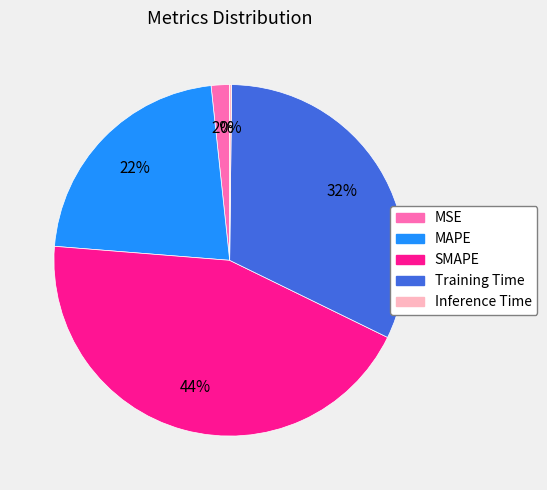

True or false: MSE accounts for 16% of the total.

False